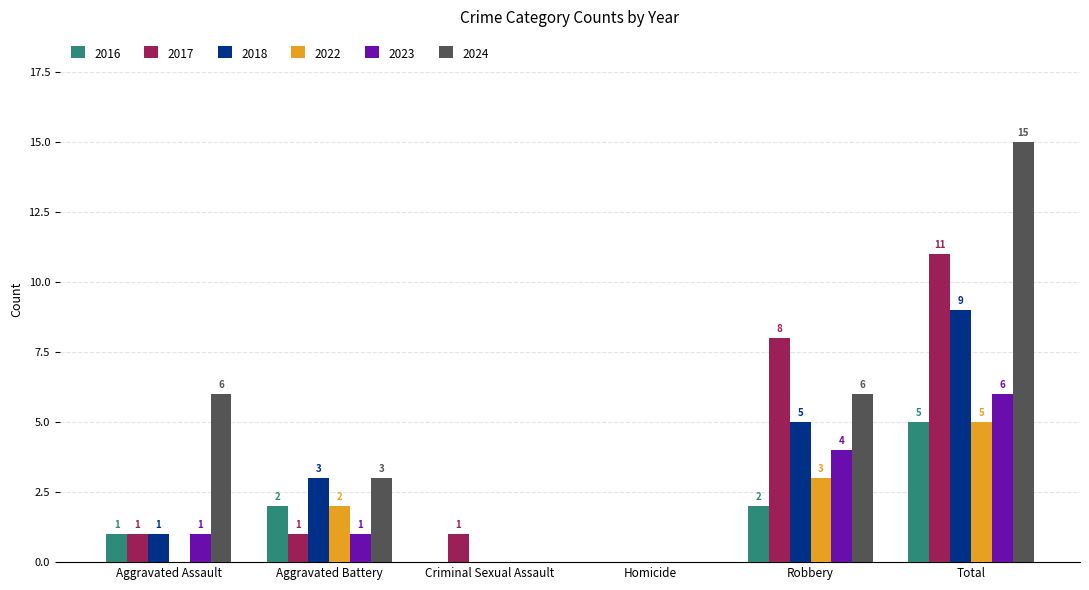

What is the sum of all 2017 values?

22